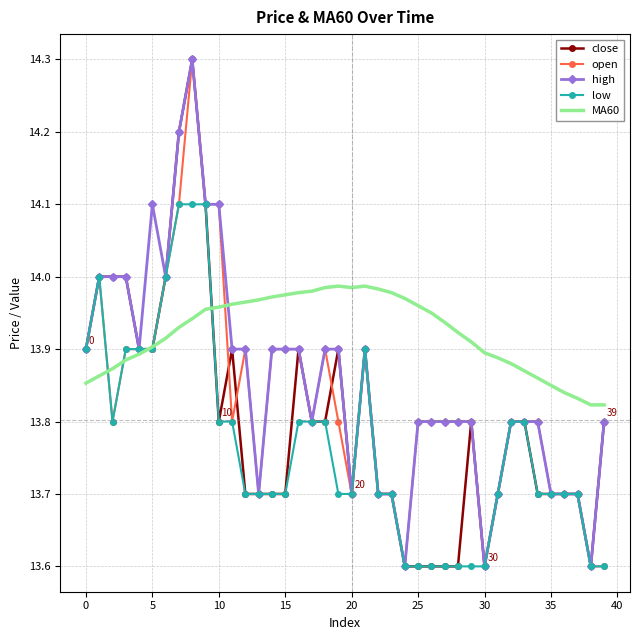

What are all the series names shown in the legend?

close, open, high, low, MA60